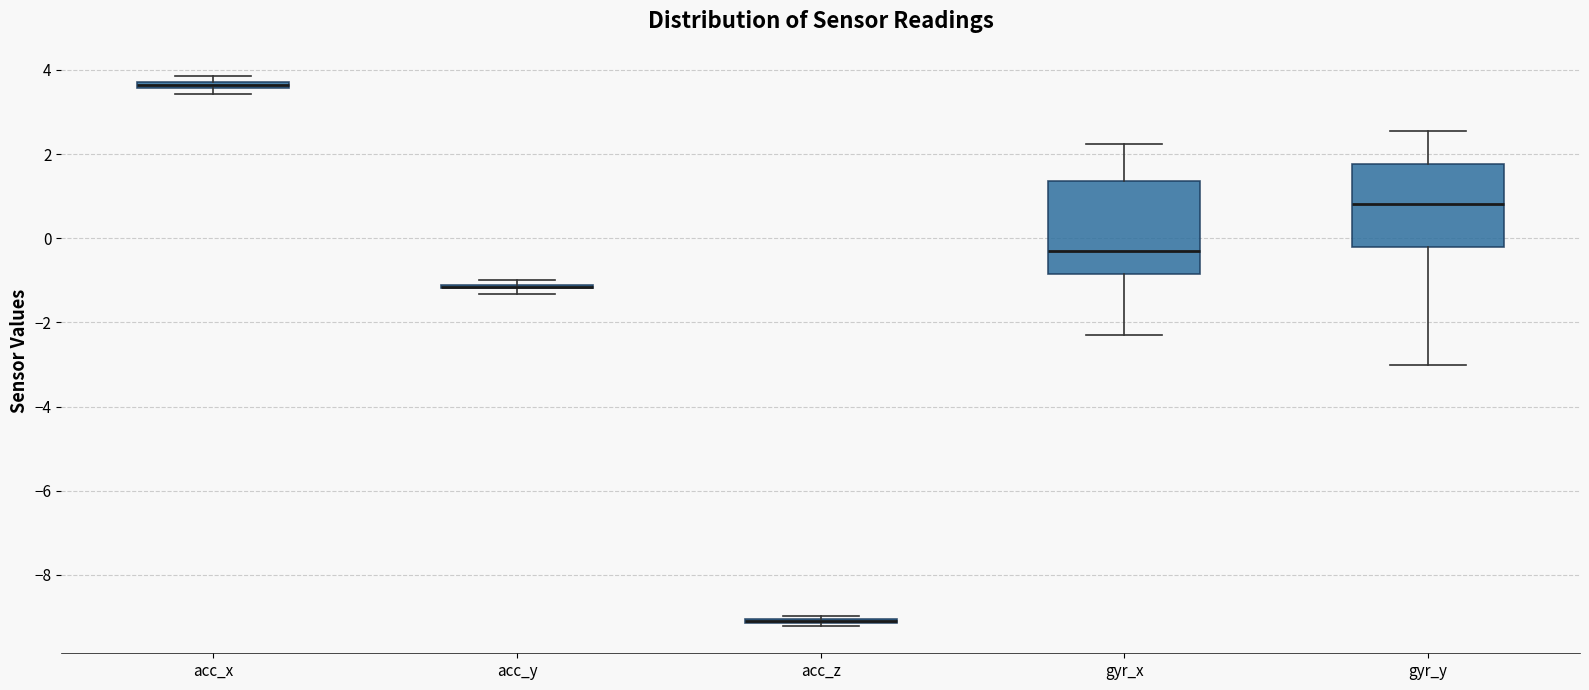

Where is the lower edge of the box for acc_x on the y-axis? The values are not printed on the chart, so give them approximately, as read against the axis.

3.6